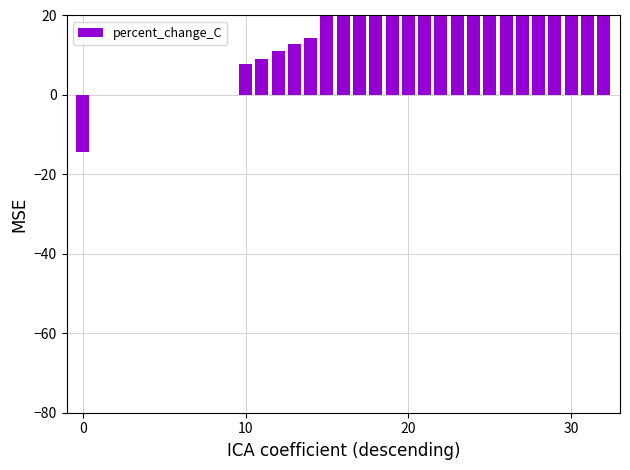

How many negative values are there?

1